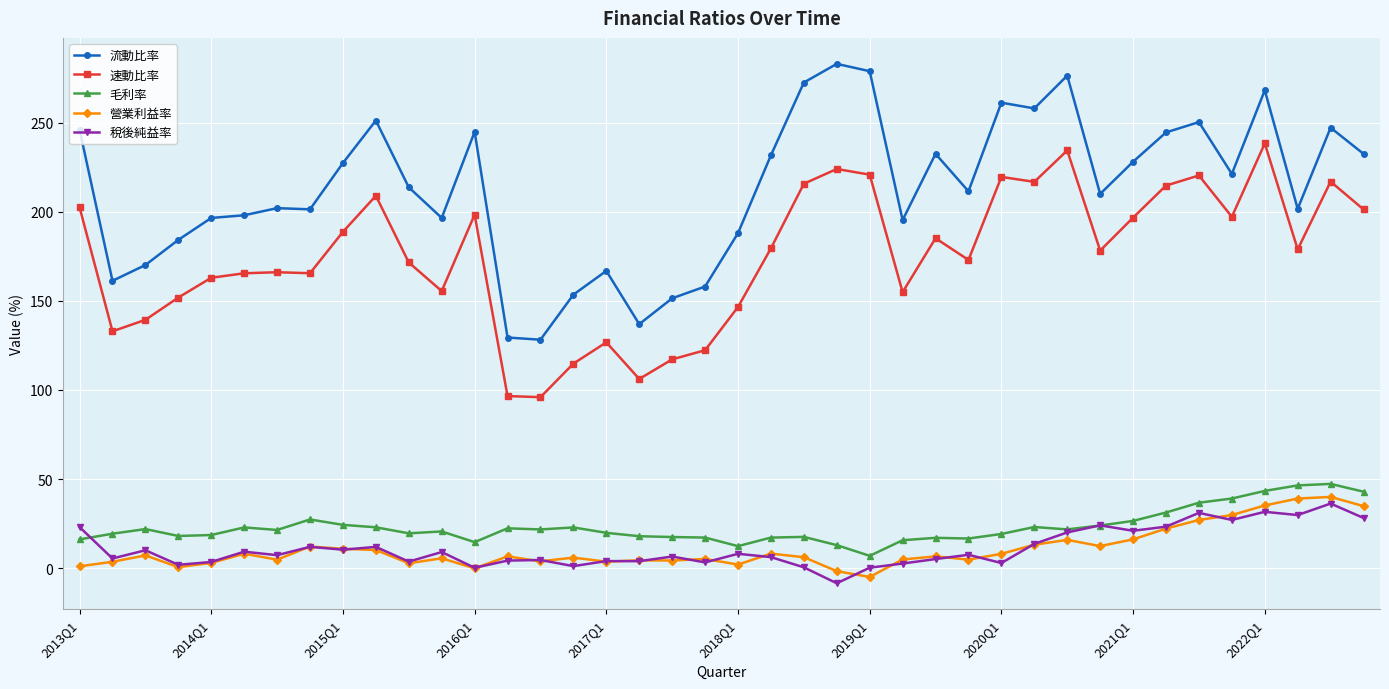

Which series has the widest spread of values?

流動比率